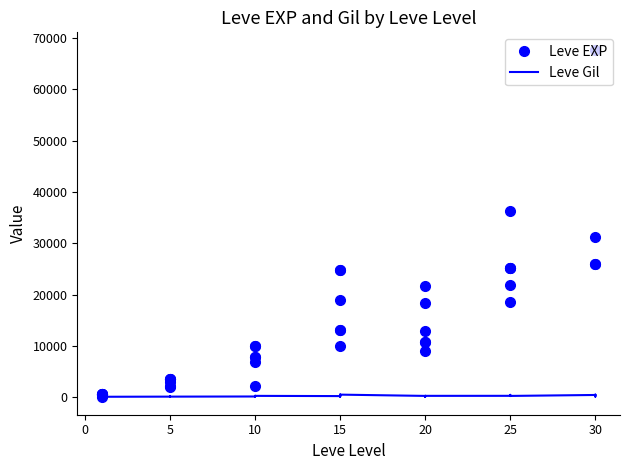

Is this an area chart (filled region under the line)?

No